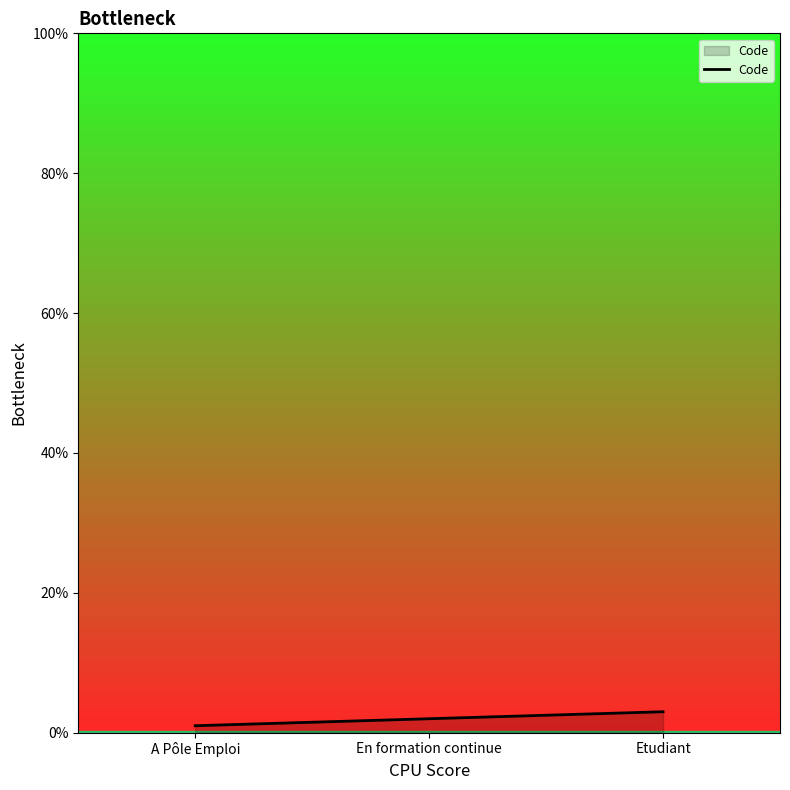

How many categories are shown in the chart?

3